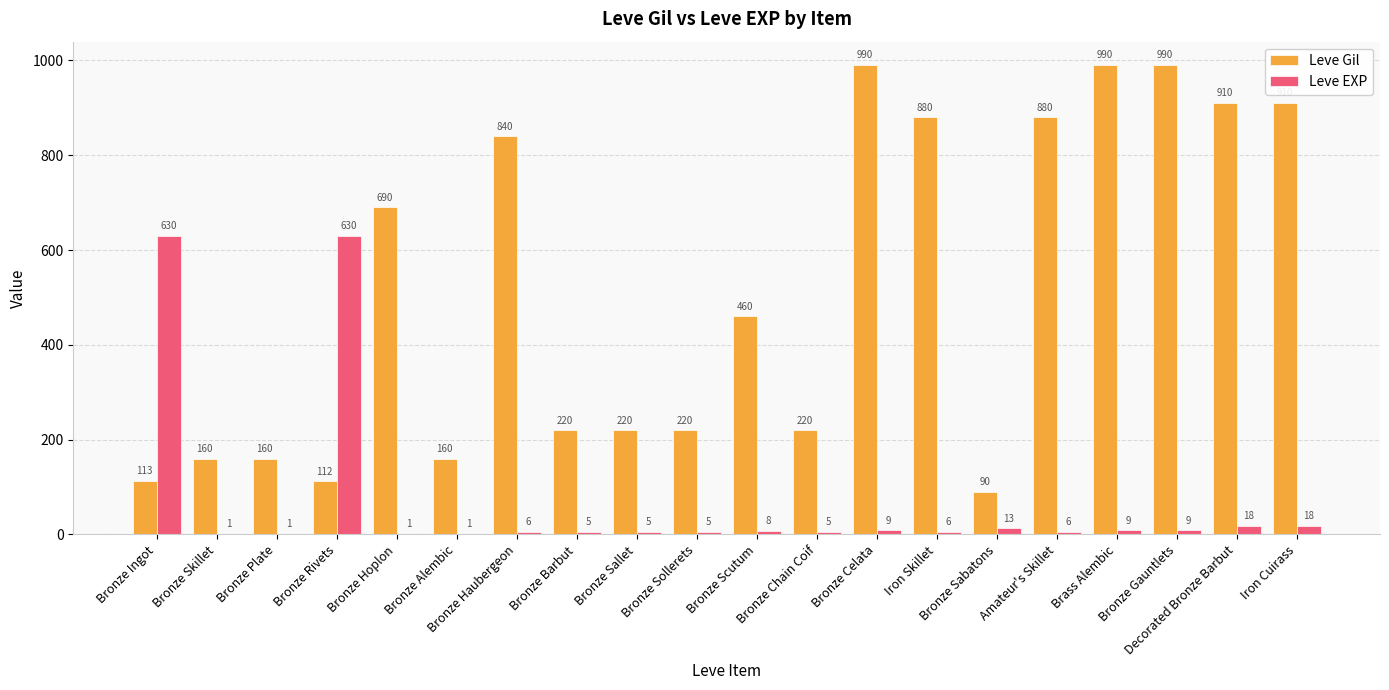

What is the maximum value for Leve Gil?

990